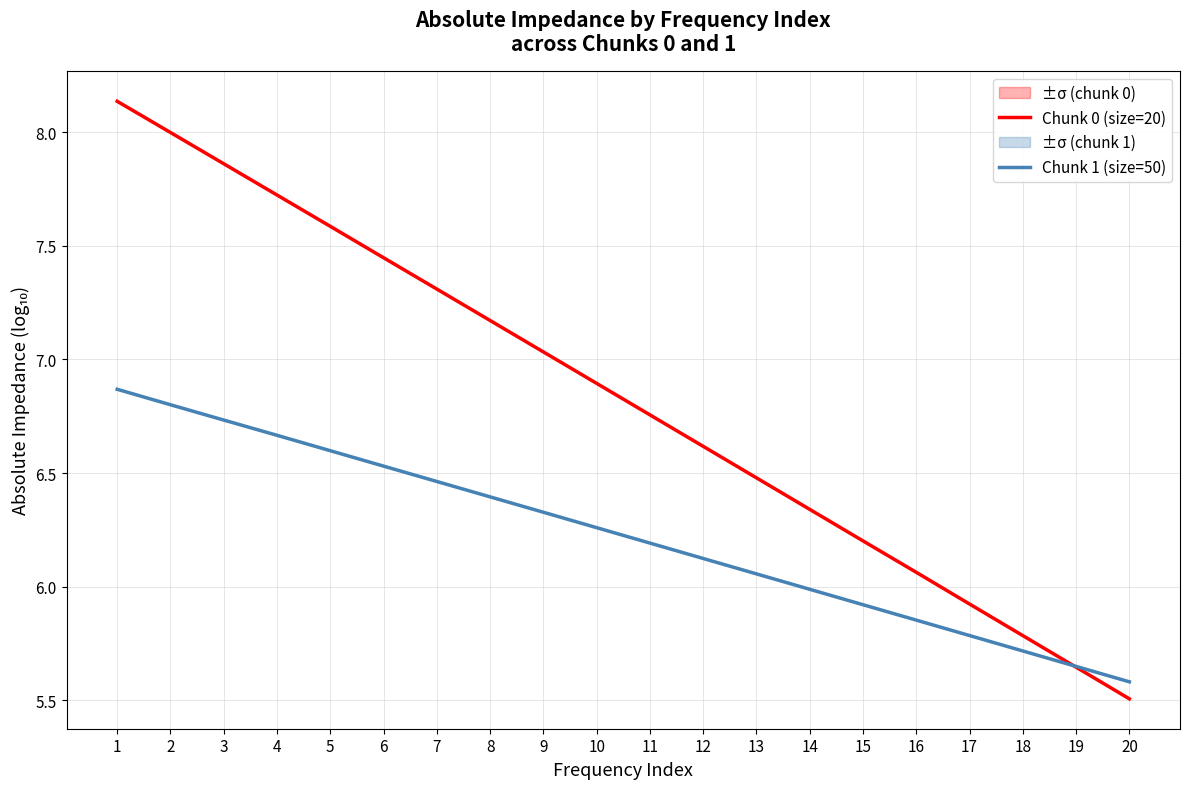

The value of Chunk 1 (size=50) at 8 is 3.2. True or false?

False